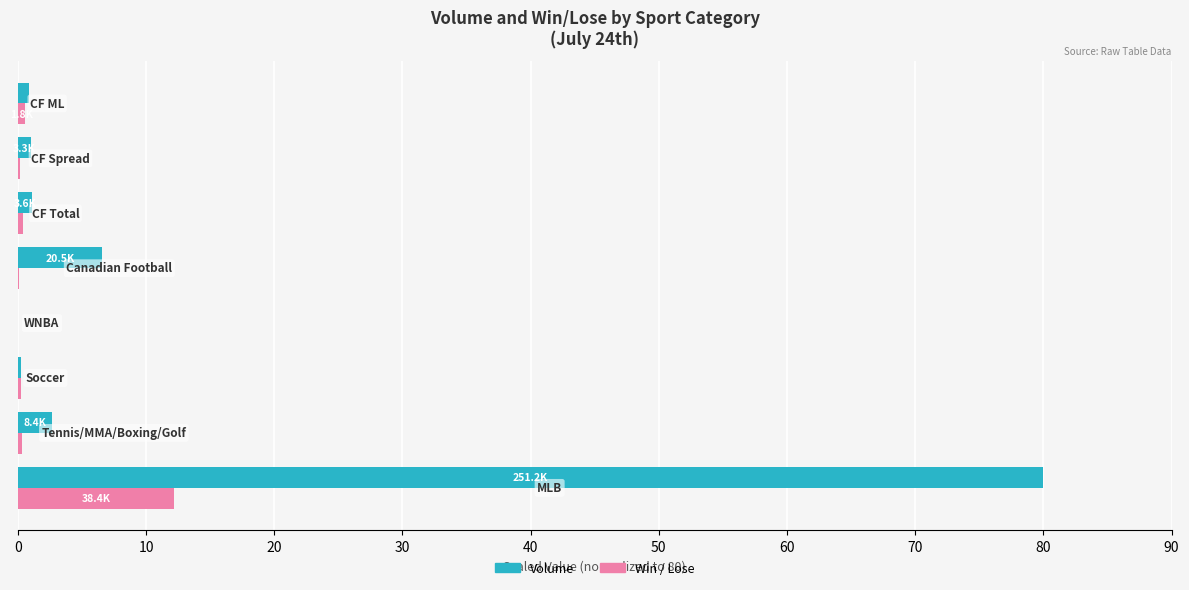

Which series has the largest total across all categories?

Volume